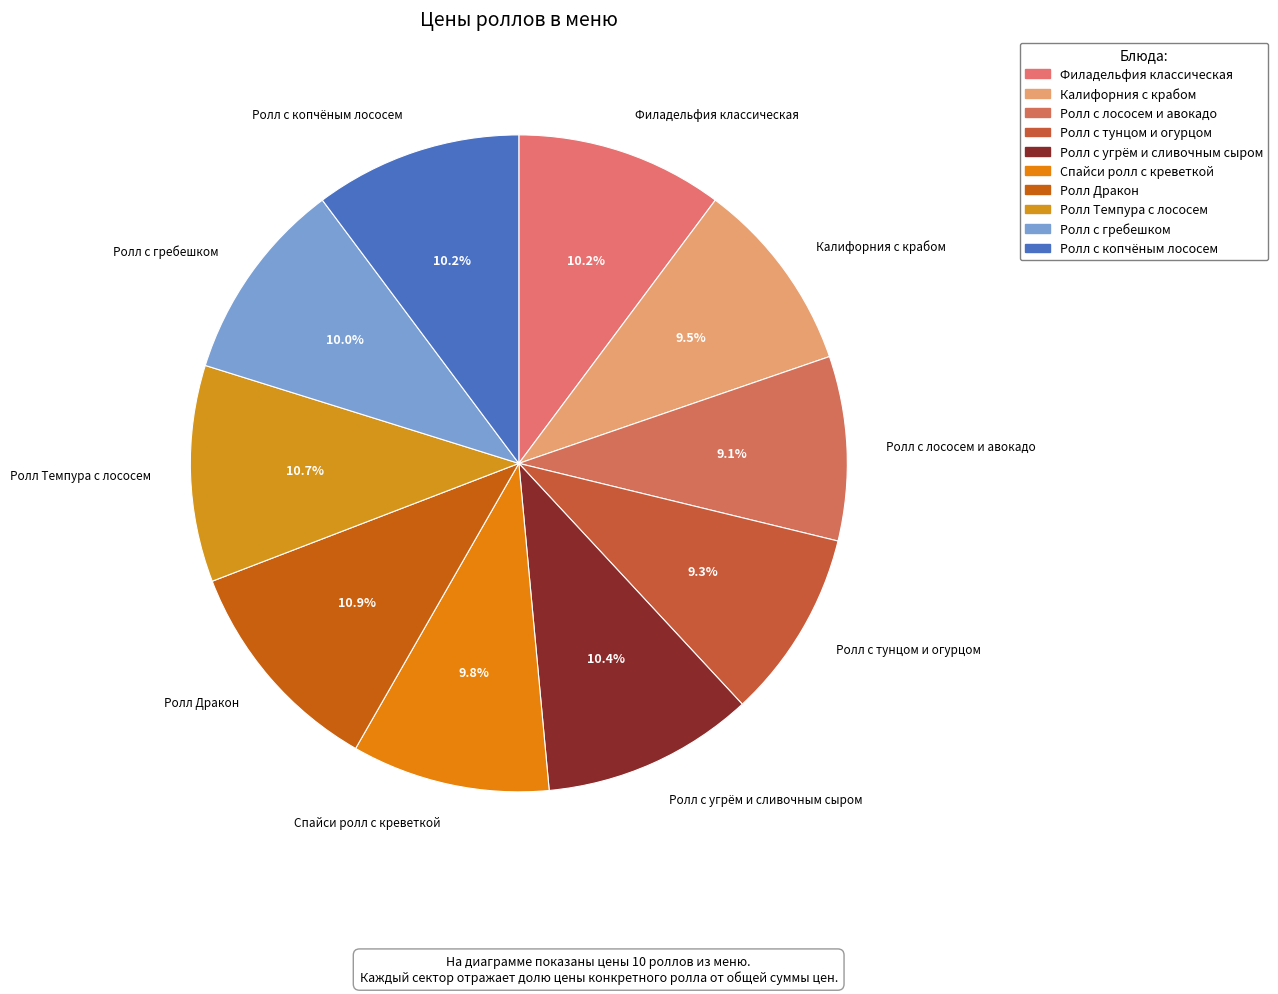

How many segments does this pie chart have?

10